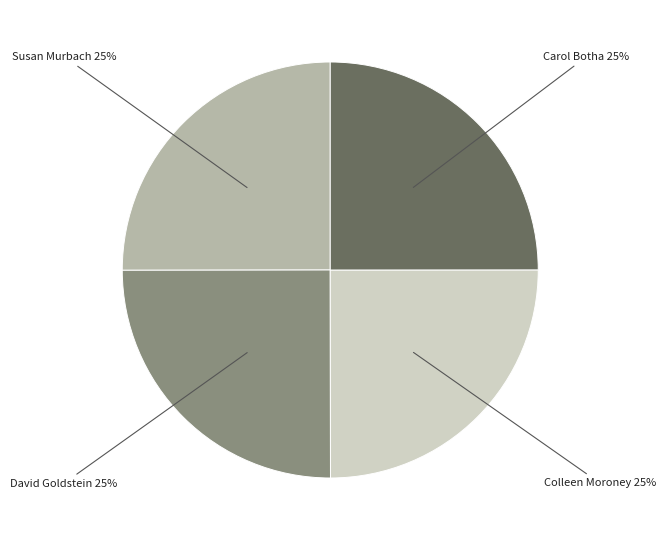

What percentage is the Colleen Moroney slice, to the nearest percent?

25%